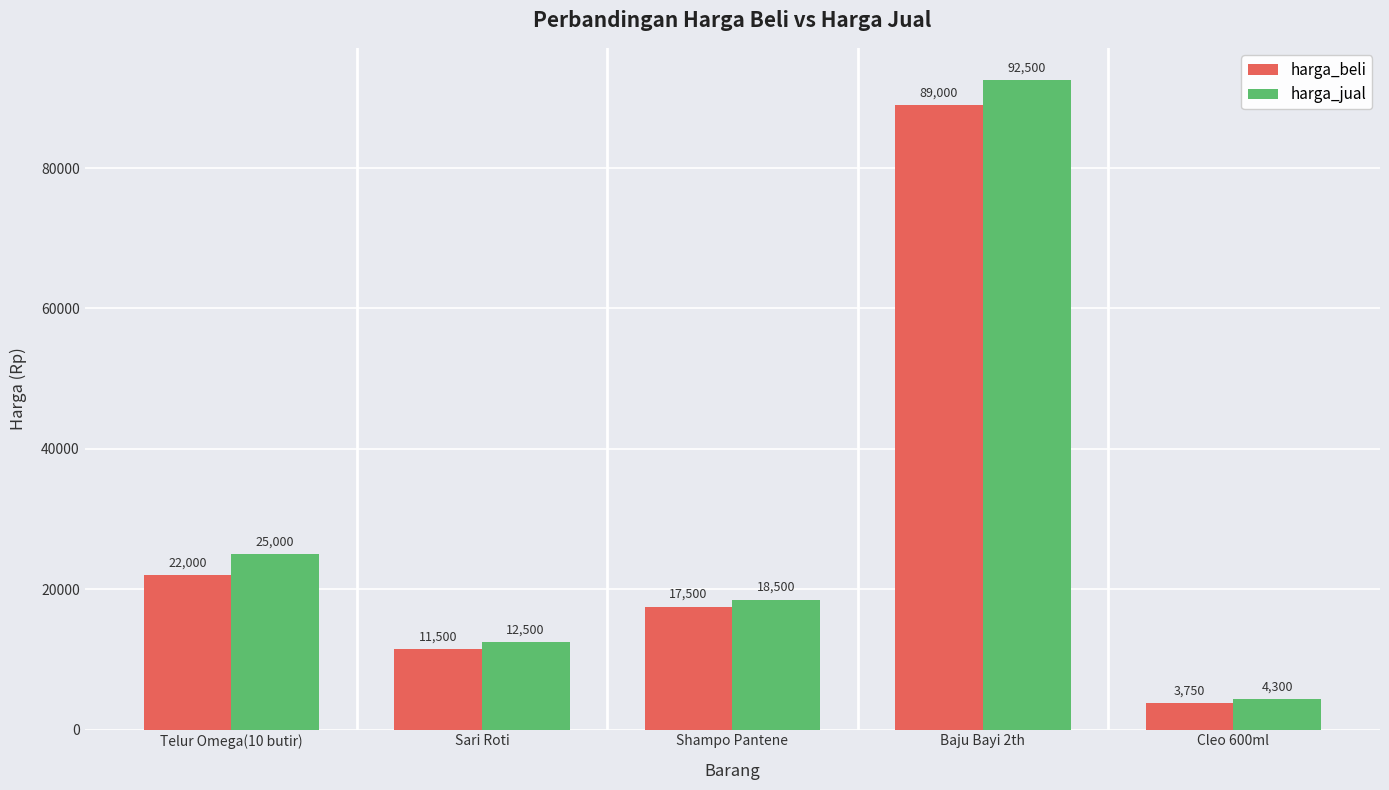

Which category has the lowest value in the harga_beli series?

Cleo 600ml